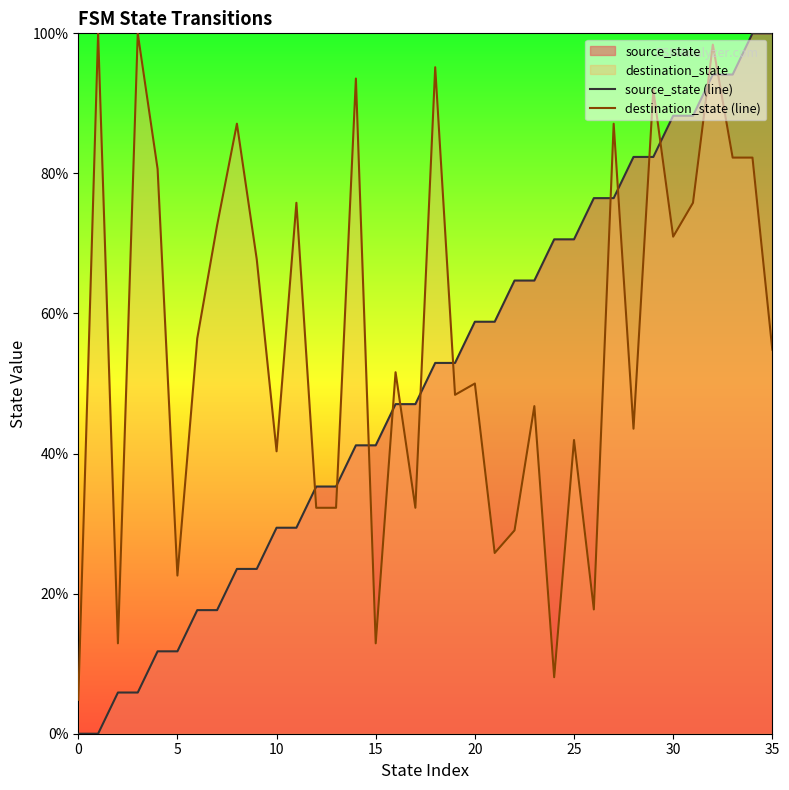

Reading left to right, list all the values displayed in this chart.

source_state (line): 0.0	0.0	5.9	5.9	11.8	11.8	17.6	17.6	23.5	23.5	29.4	29.4	35.3	35.3	41.2	41.2	47.1	47.1	52.9	52.9	58.8	58.8	64.7	64.7	70.6	70.6	76.5	76.5	82.4	82.4	88.2	88.2	94.1	94.1	100.0	100.0
destination_state (line): 4.8	100.0	12.9	100.0	80.6	22.6	56.5	72.6	87.1	67.7	40.3	75.8	32.3	32.3	93.5	12.9	51.6	32.3	95.2	48.4	50.0	25.8	29.0	46.8	8.1	41.9	17.7	87.1	43.5	91.9	71.0	75.8	98.4	82.3	82.3	54.8